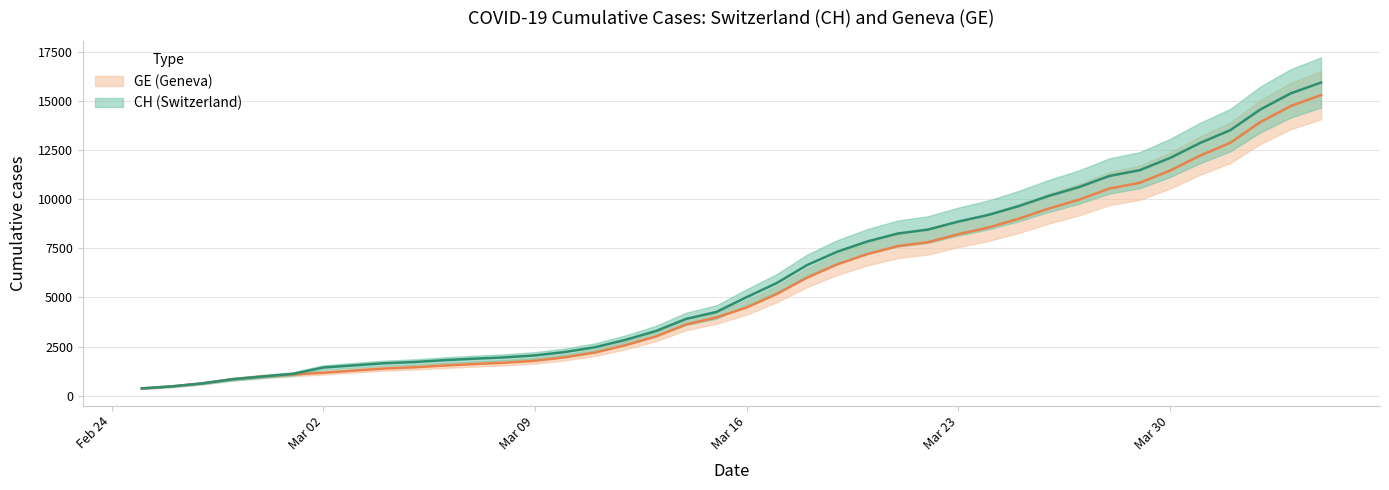

True or false: GE centre and CH centre intersect in this chart.

False